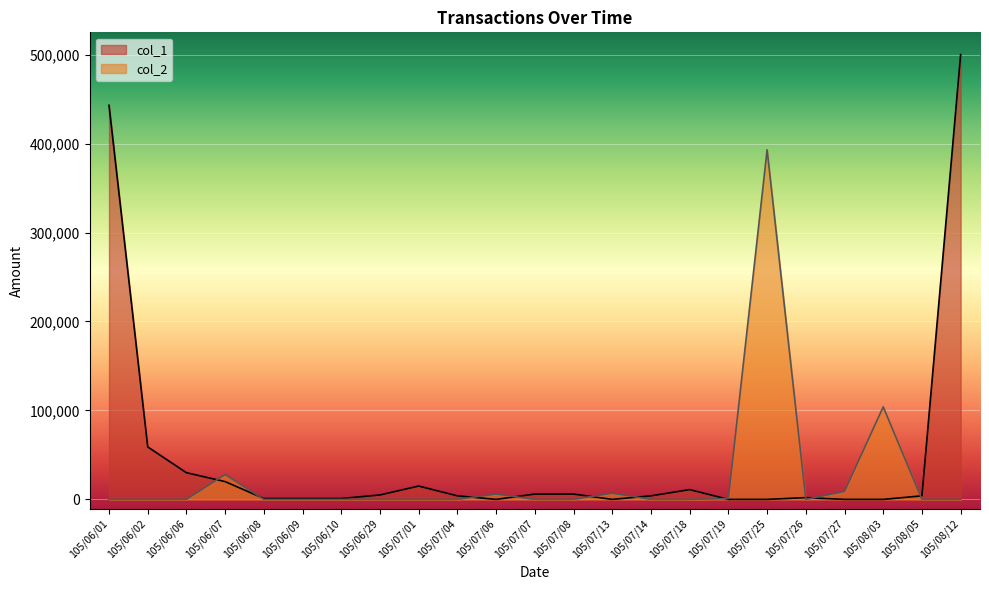

What is the total value across all series at 105/06/08?

1000